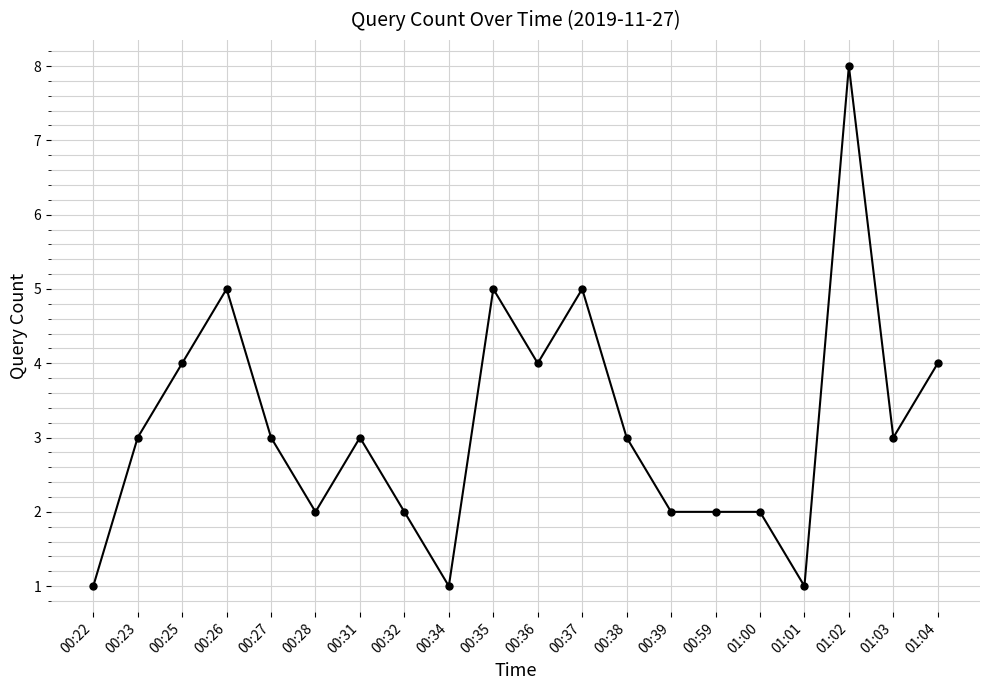

What is the label of the 1st point from the left?

00:22